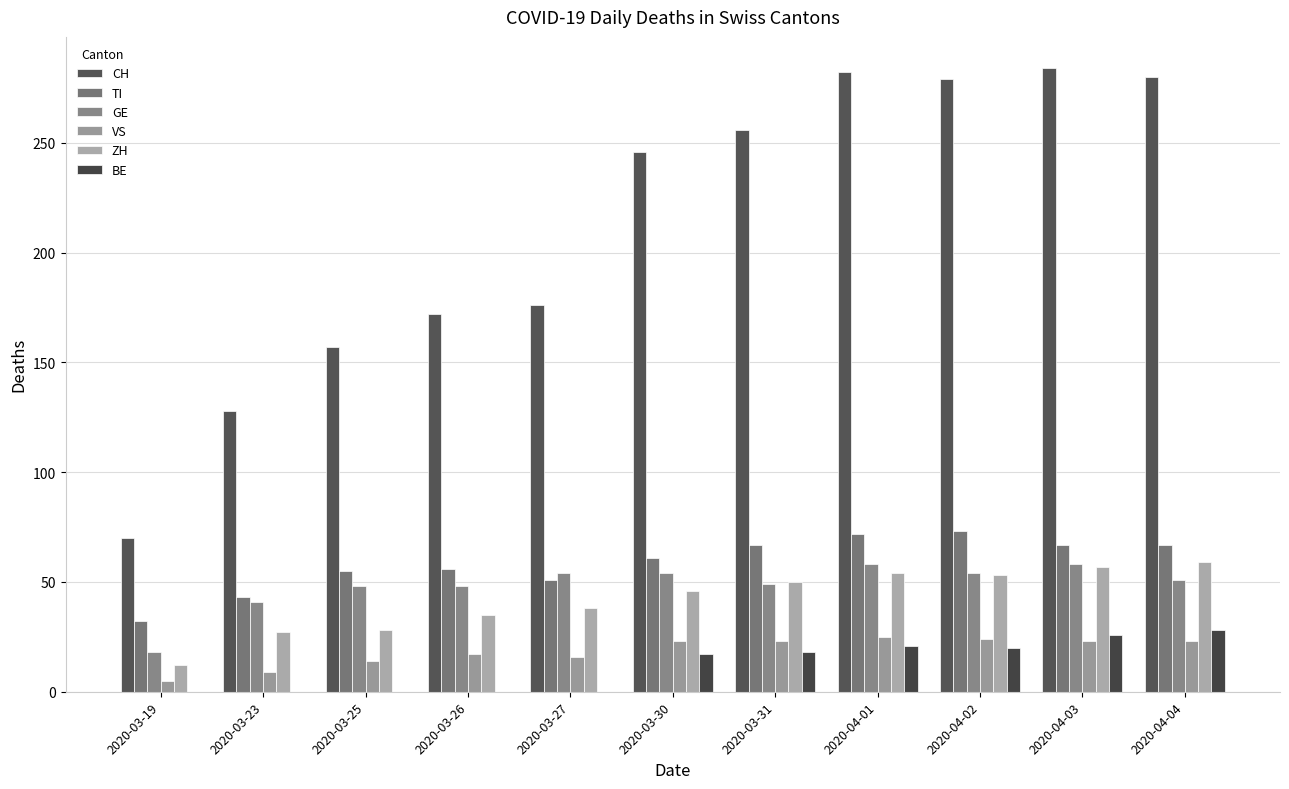

What is the maximum value shown in the chart?

284